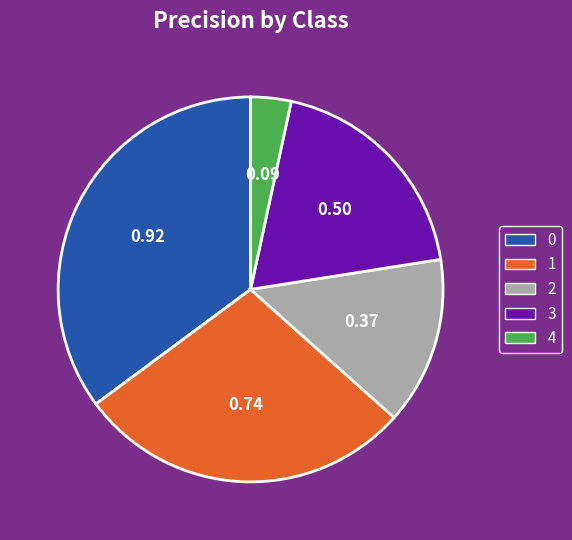

Which has a higher value, 3 or 4?

3